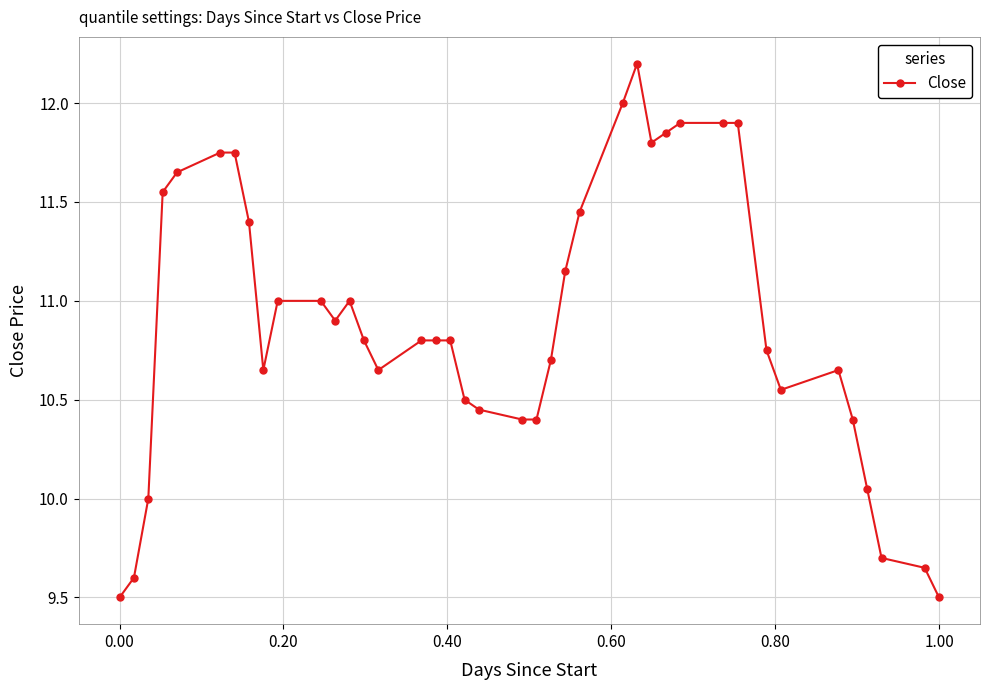

True or false: there are more than 0 points higher than both neighbors.

True